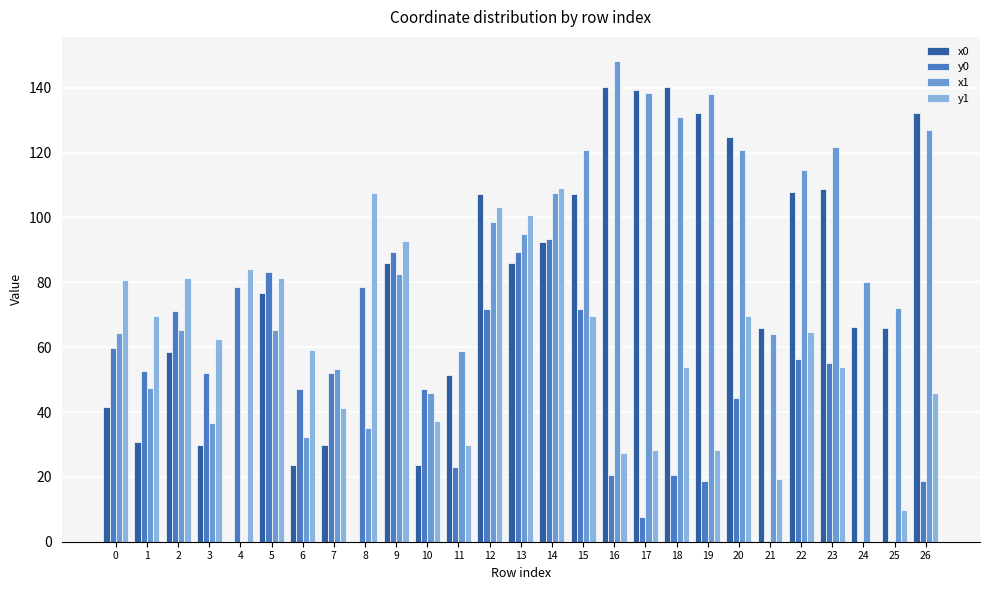

The value of x1 at 18 is 130.8. True or false?

True